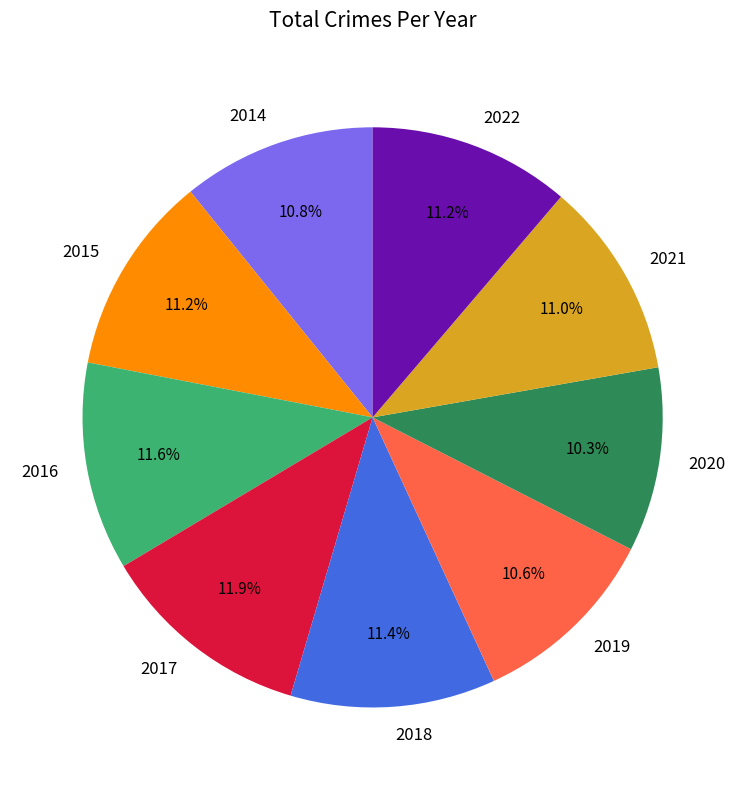

The 2022 slice represents 21% of the pie. True or false?

False